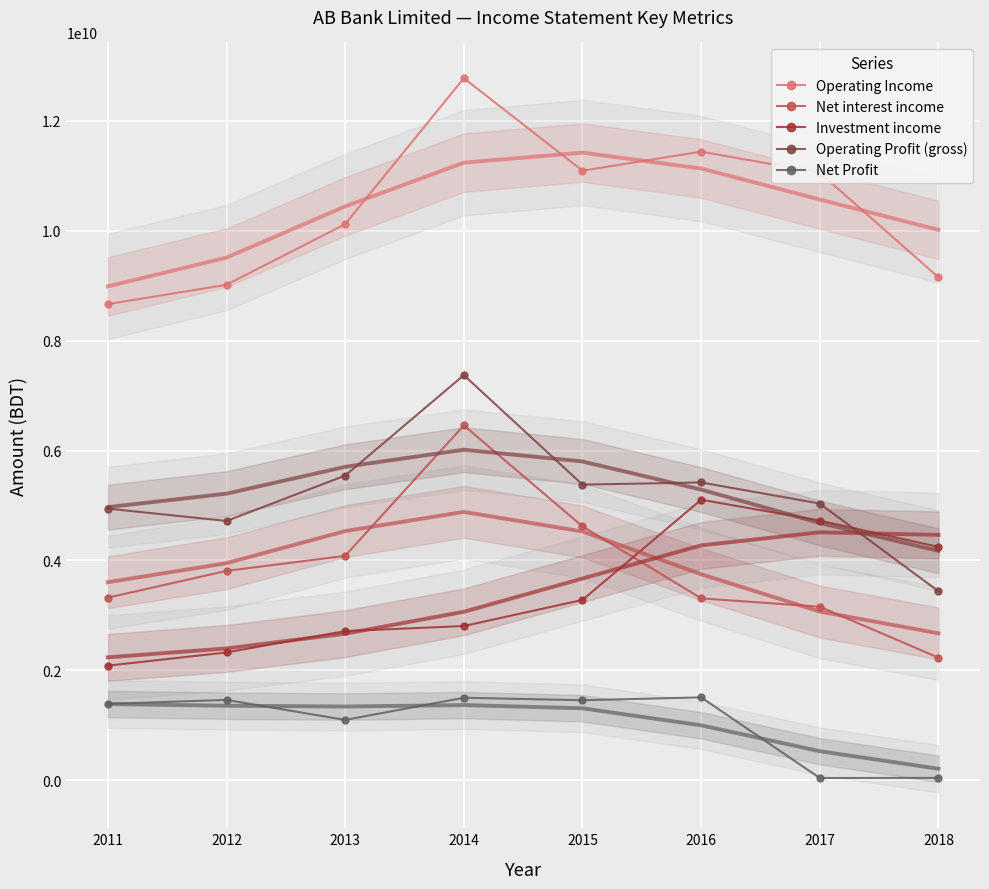

Rank the series at 2014 from highest to lowest value.

Operating Income, Operating Profit (gross), Net interest income, Investment income, Net Profit